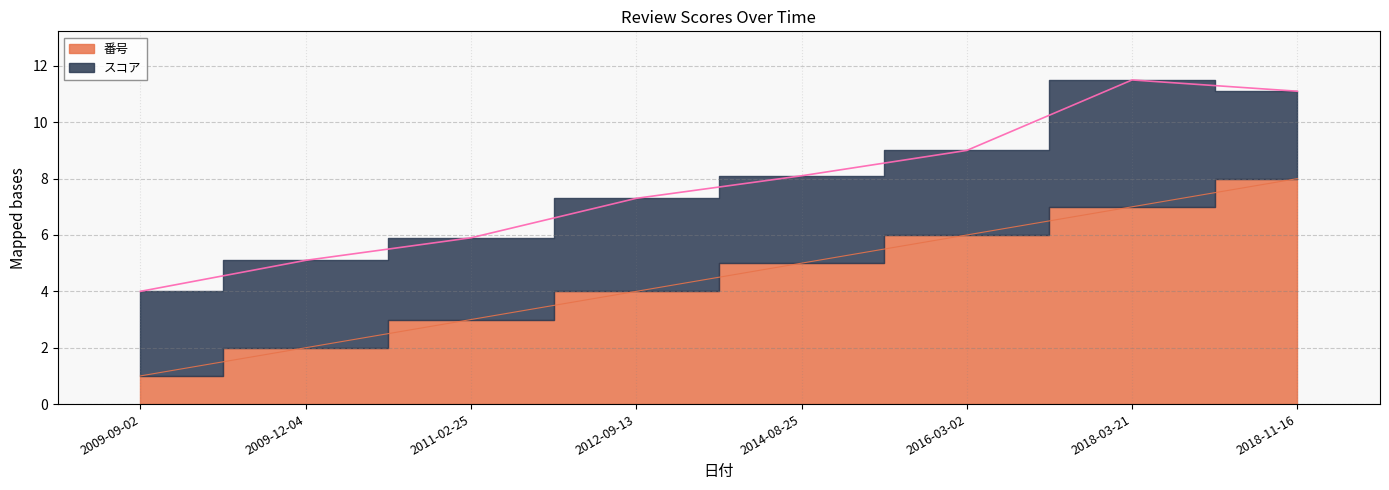

Rank the categories by value from lowest to highest.

2009-09-02, 2009-12-04, 2011-02-25, 2012-09-13, 2014-08-25, 2016-03-02, 2018-03-21, 2018-11-16